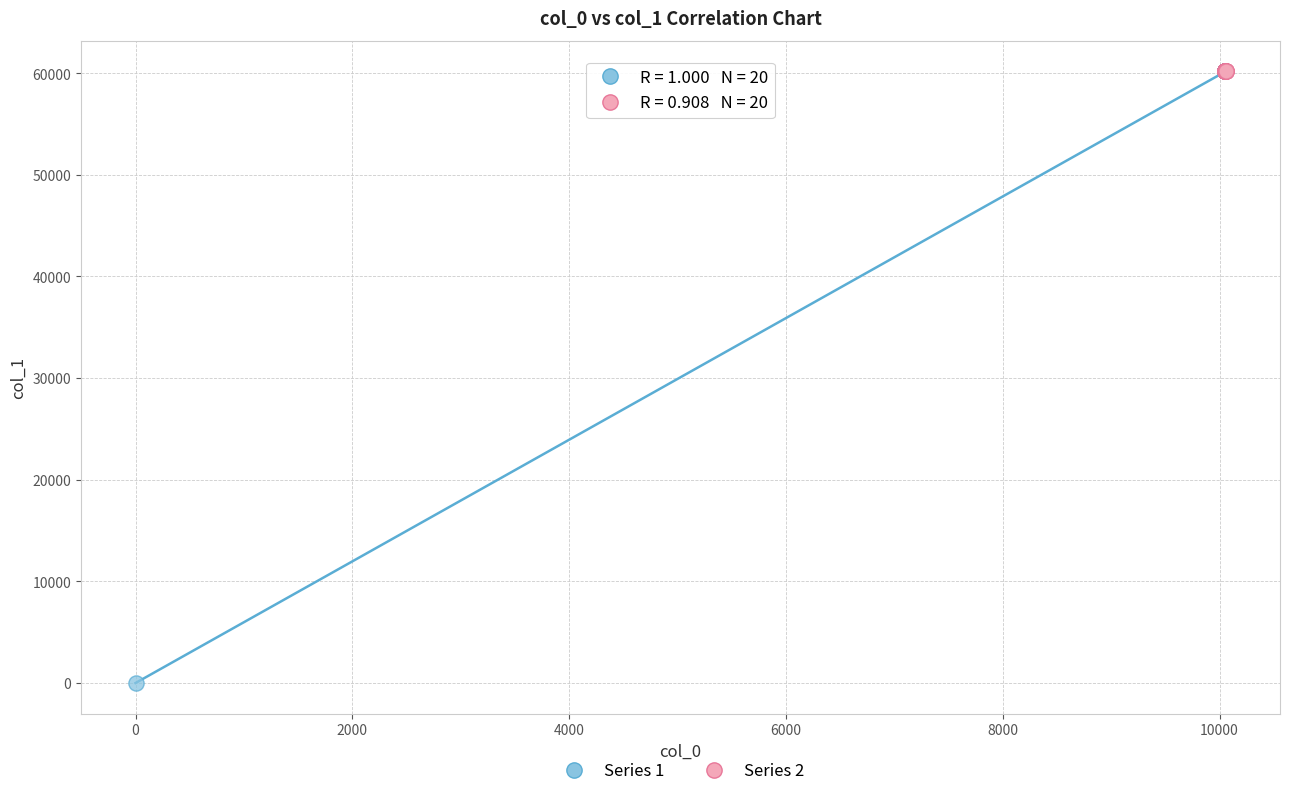

Which series has the largest Y range (max minus min)?

Series 1